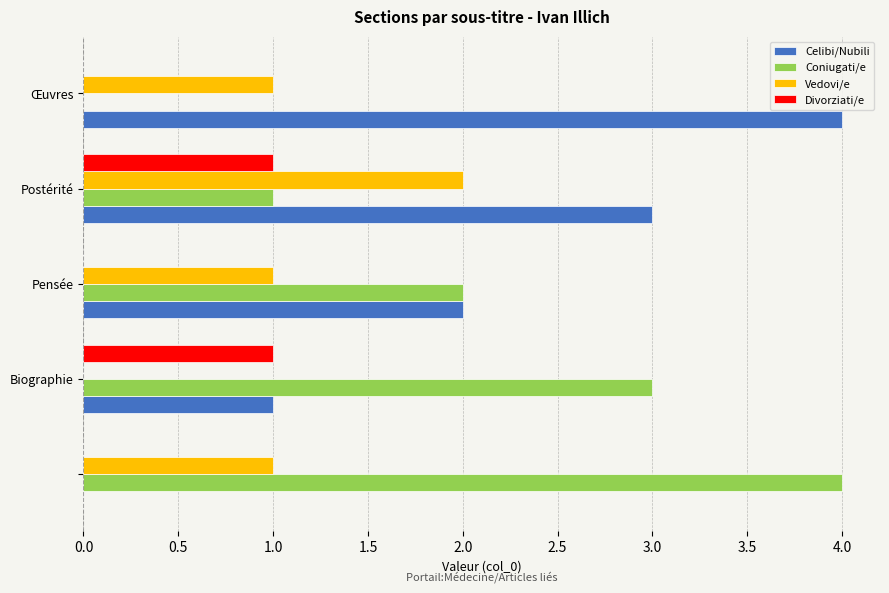

What is the maximum value for Coniugati/e?

4